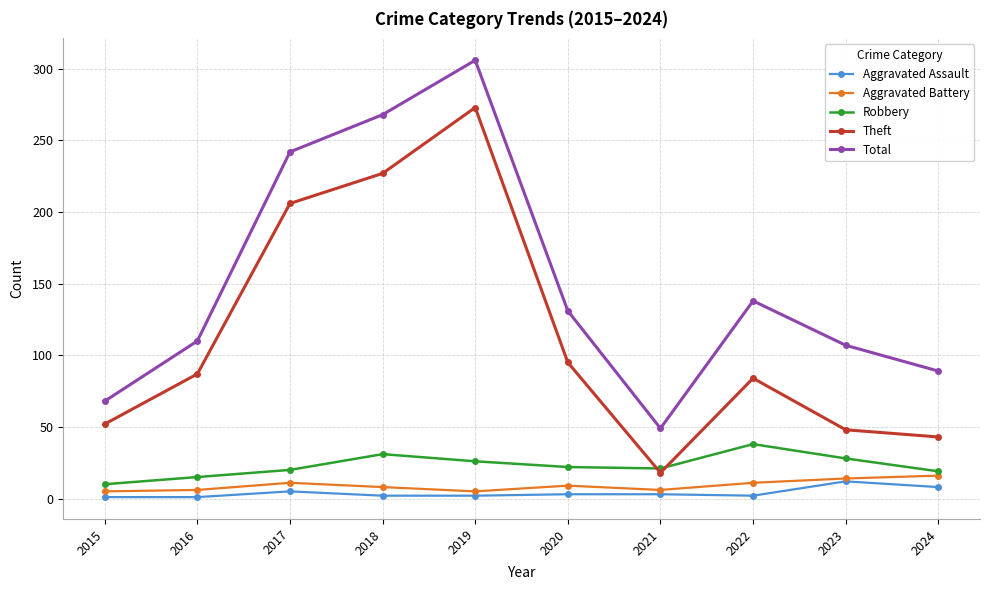

At which label is Aggravated Assault closest to 6?

2017